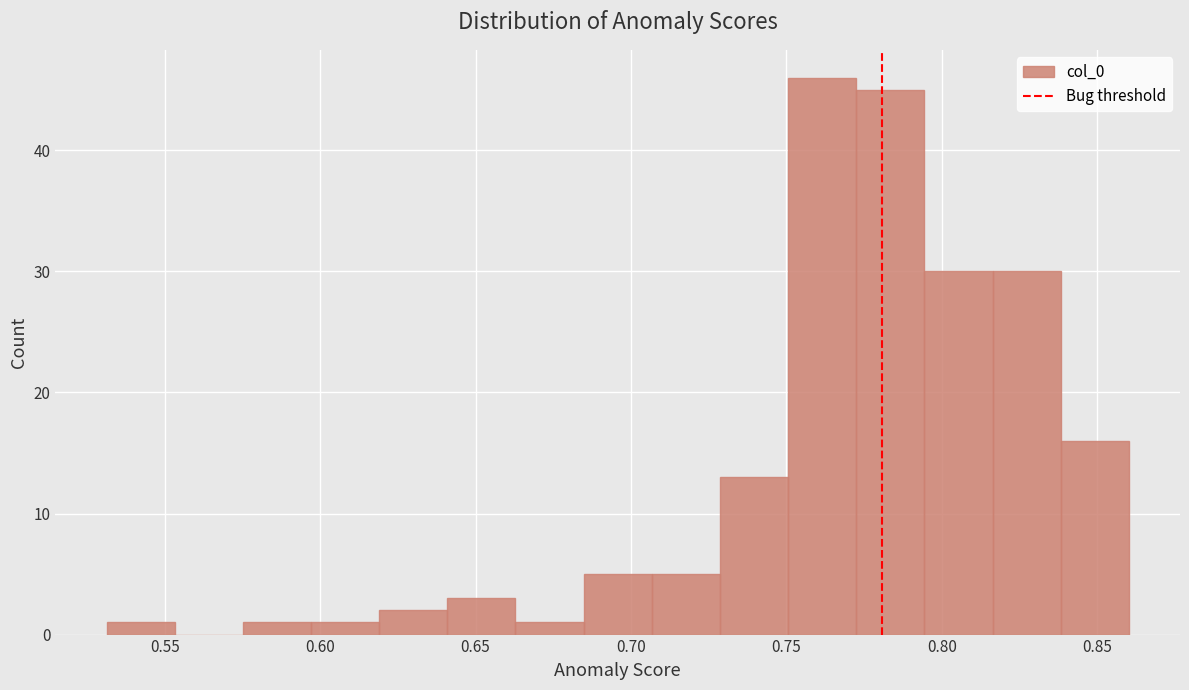

Reading left to right, list every bar in this chart as the range it spans on the x-axis followed by its height. Neither the bar edges nor the heights are printed on the chart, so give them approximately, as read against the axes.

0.530 to 0.555: 1
0.555 to 0.575: 0
0.575 to 0.595: 1
0.595 to 0.620: 1
0.620 to 0.640: 2
0.640 to 0.665: 3
0.665 to 0.685: 1
0.685 to 0.705: 5
0.705 to 0.730: 5
0.730 to 0.750: 13
0.750 to 0.770: 46
0.770 to 0.795: 45
0.795 to 0.815: 30
0.815 to 0.840: 30
0.840 to 0.860: 16